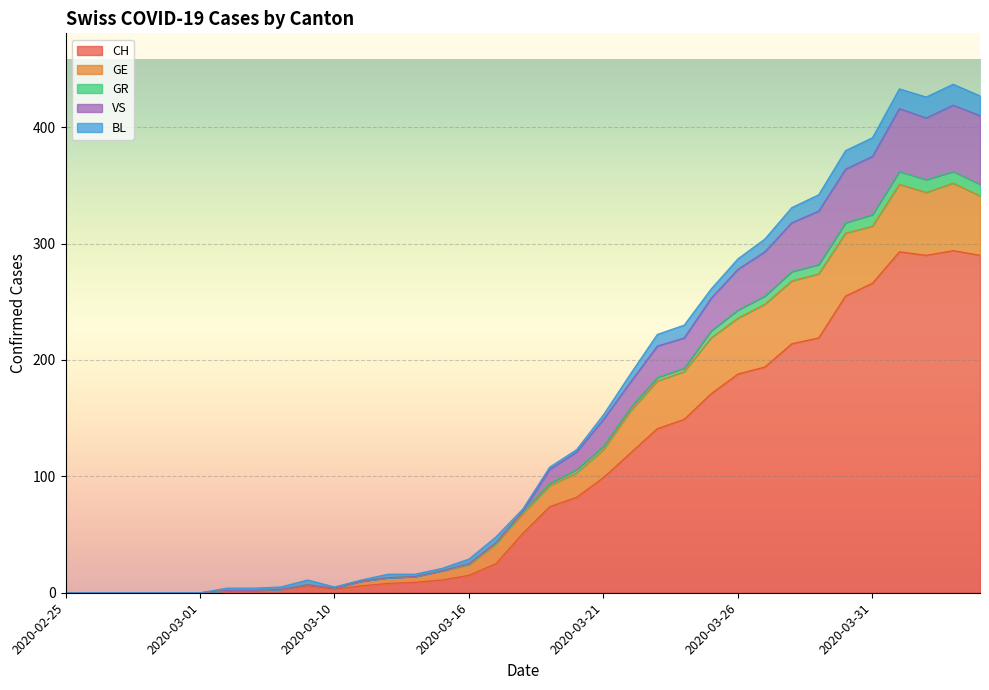

List the labels in order of GR value, largest first.

2020-04-03, 2020-04-01, 2020-04-04, 2020-04-02, 2020-03-31, 2020-03-30, 2020-03-29, 2020-03-28, 2020-03-27, 2020-03-26, 2020-03-25, 2020-03-24, 2020-03-23, 2020-03-22, 2020-03-21, 2020-03-20, 2020-03-19, 2020-03-18, 2020-03-17, 2020-03-16, 2020-03-14, 2020-03-13, 2020-03-12, 2020-03-11, 2020-03-09, 2020-03-10, 2020-03-08, 2020-03-06, 2020-03-07, 2020-02-25, 2020-02-26, 2020-02-27, 2020-02-28, 2020-02-29, 2020-03-01